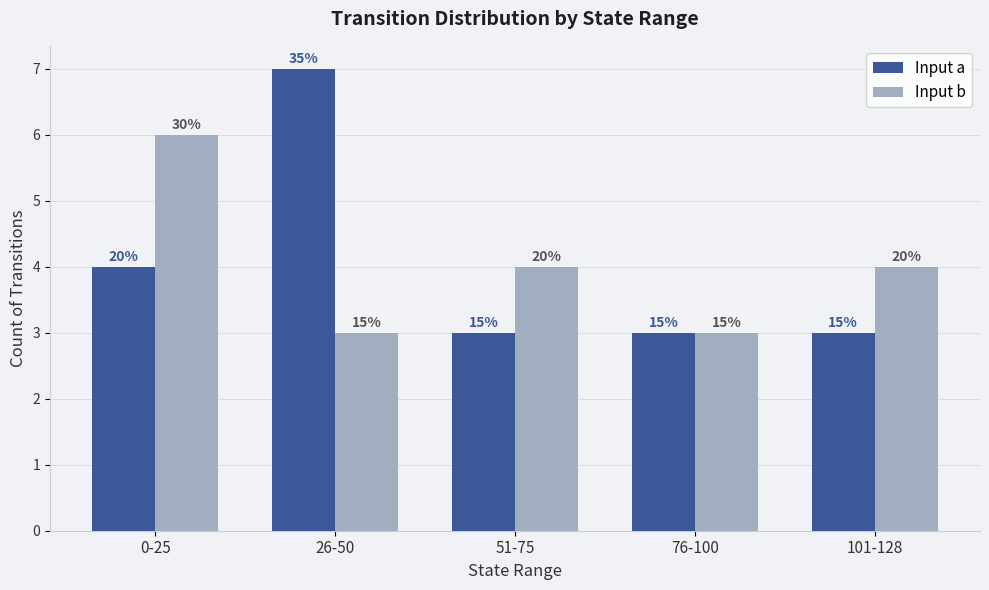

Is it true that Input a equals 3 at 51-75?

True